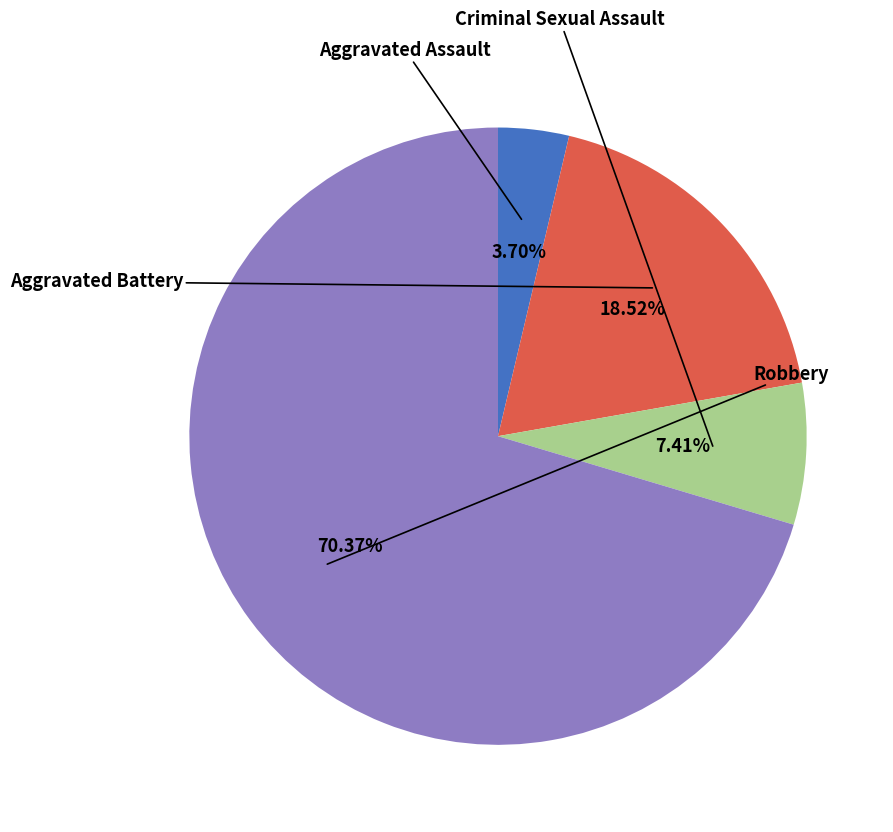

Does any single category account for the majority?

Yes